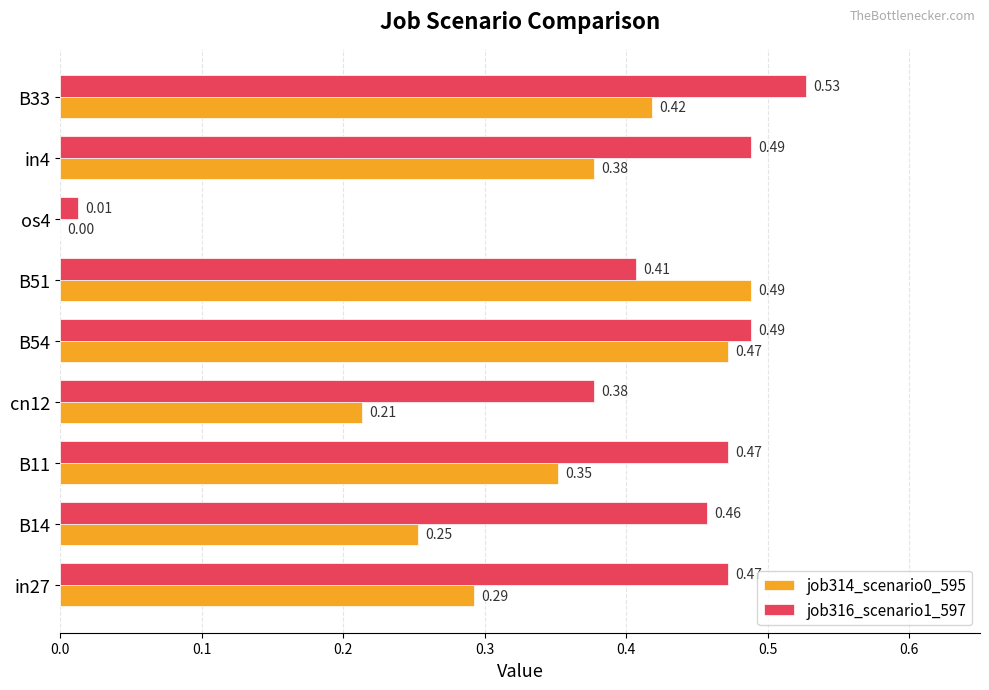

What is the sum of all job314_scenario0_595 values?

2.9